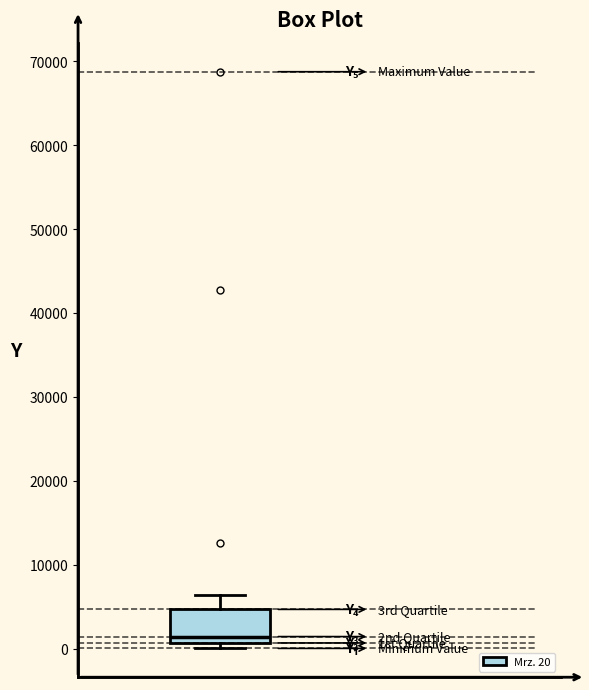

Where does the upper whisker of the box end on the y-axis? The values are not printed on the chart, so give them approximately, as read against the axis.

6000